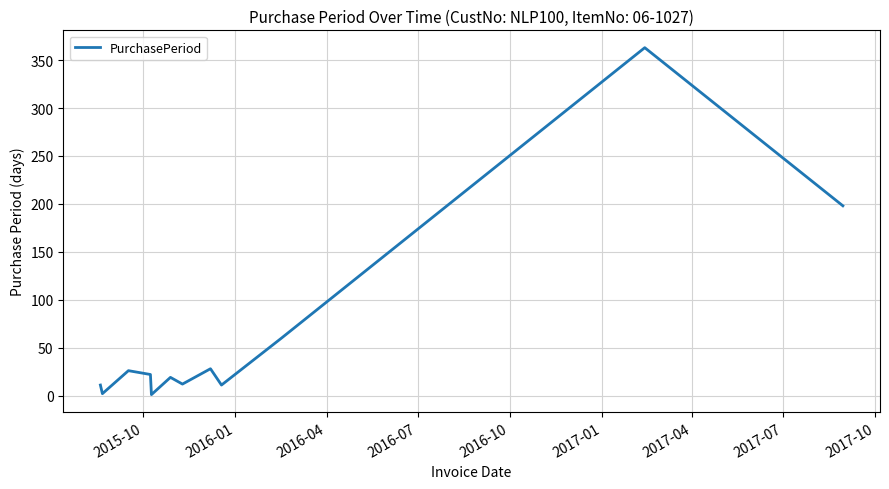

What is the greatest value displayed?

363